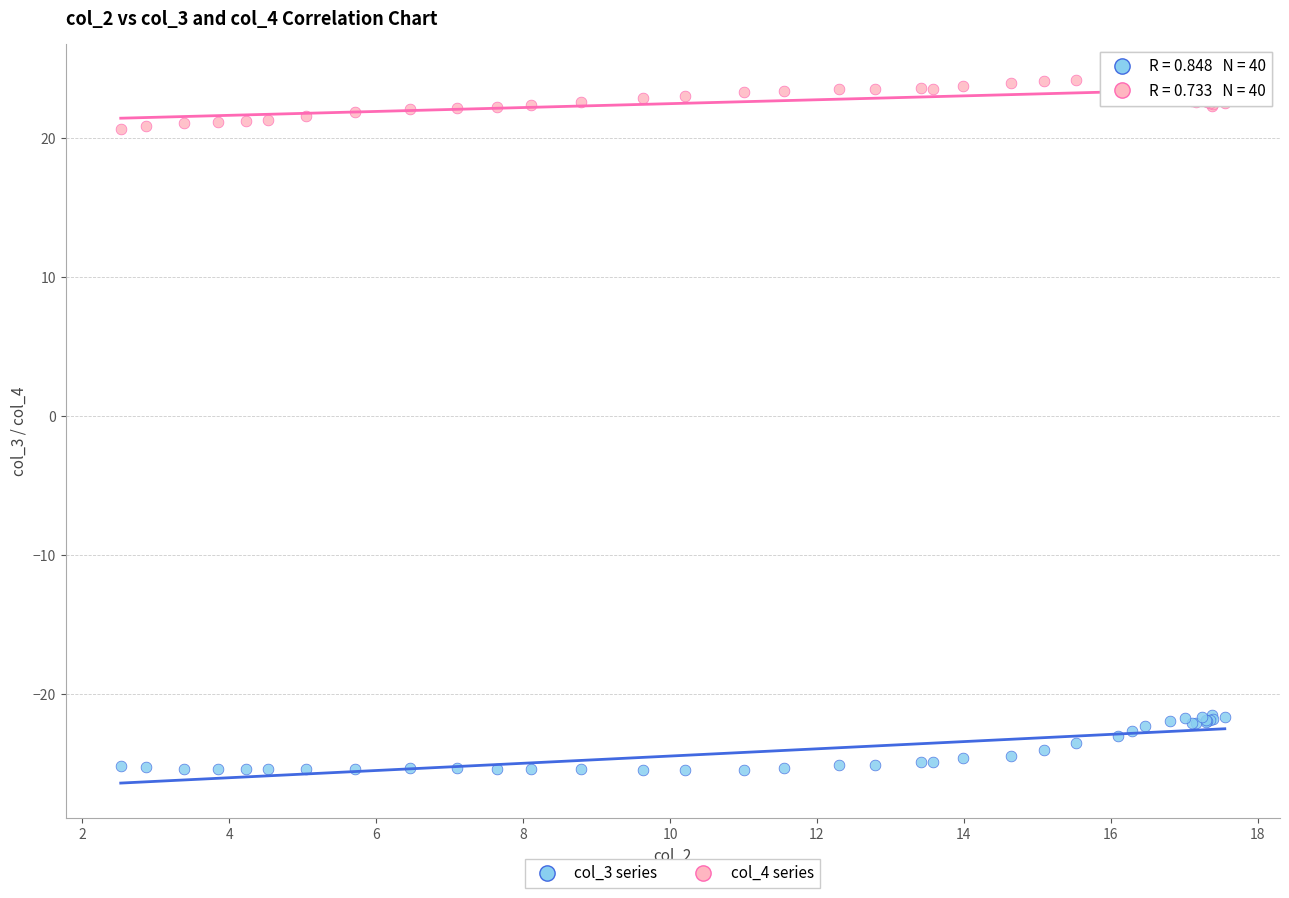

What is the X range (max minus min) for the scatter plot?

15.0